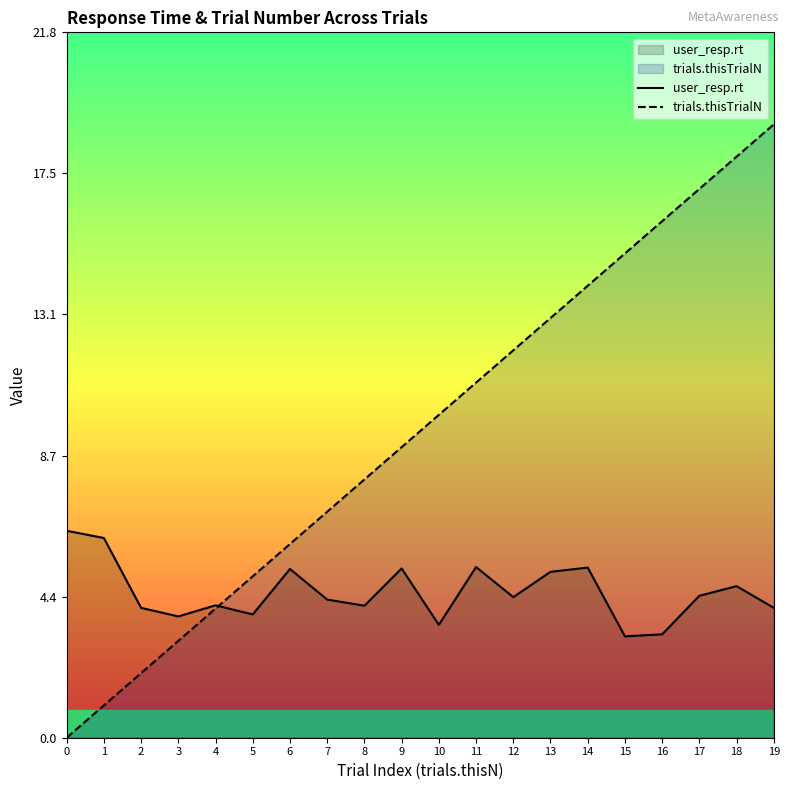

What is the difference between the second highest and second lowest values in the trials.thisTrialN series?

17.0